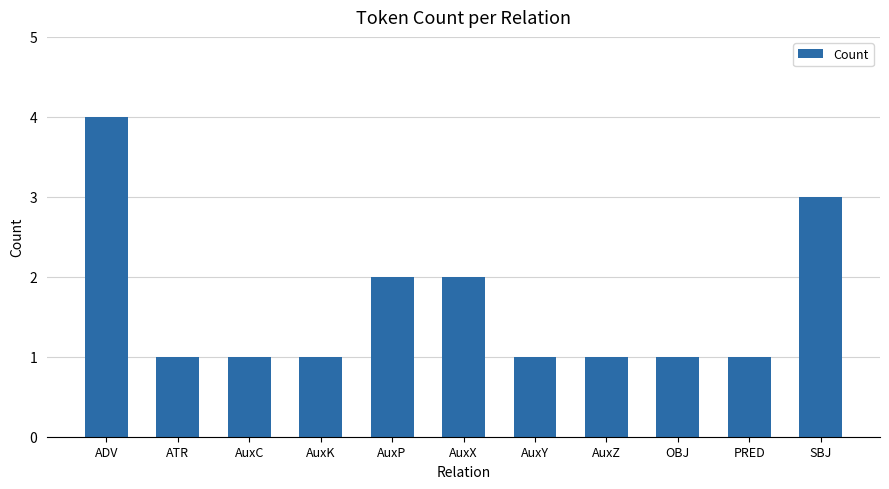

What is the average value?

2